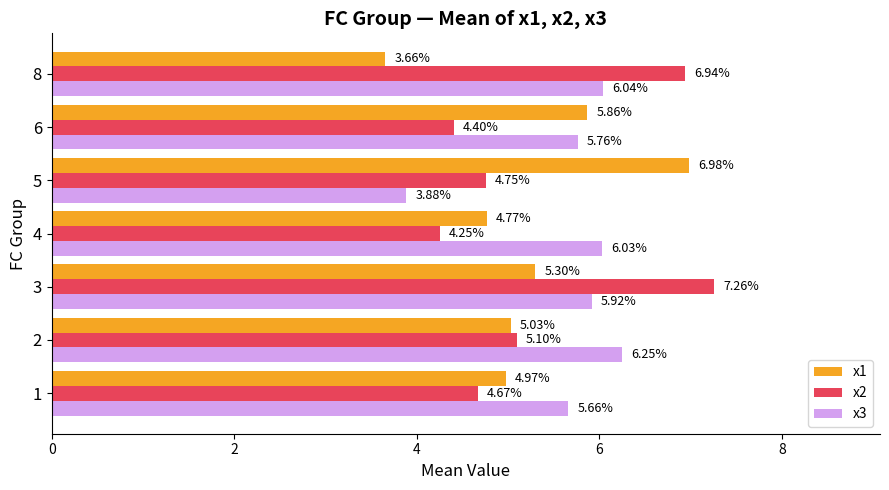

What is the spread (max minus min) of values at 8?

3.3